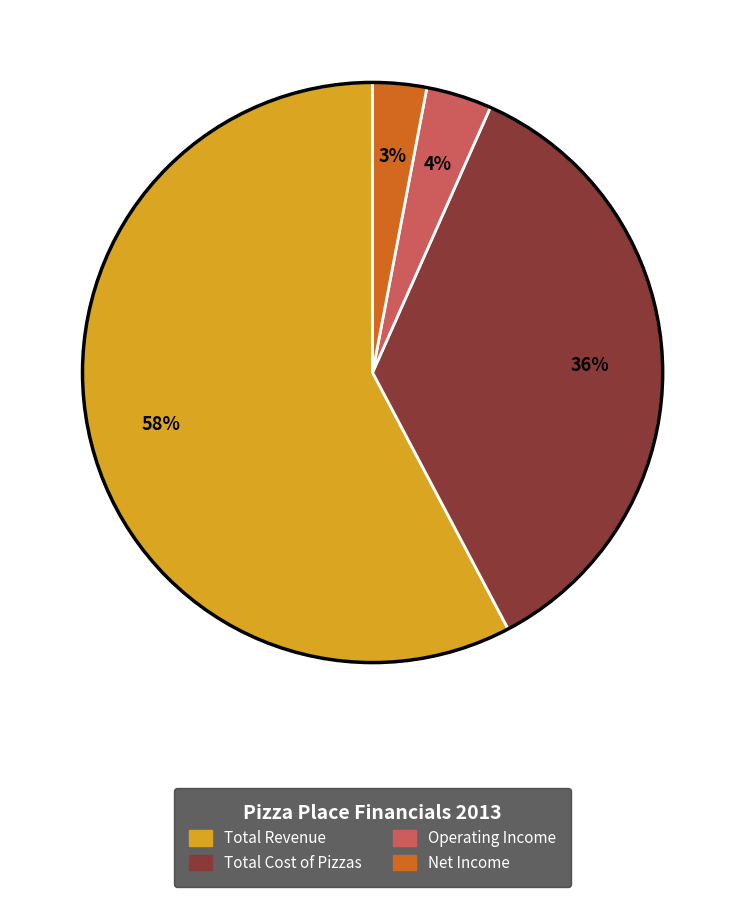

Combined, do Total Cost of Pizzas and Total Revenue account for over 50%?

Yes